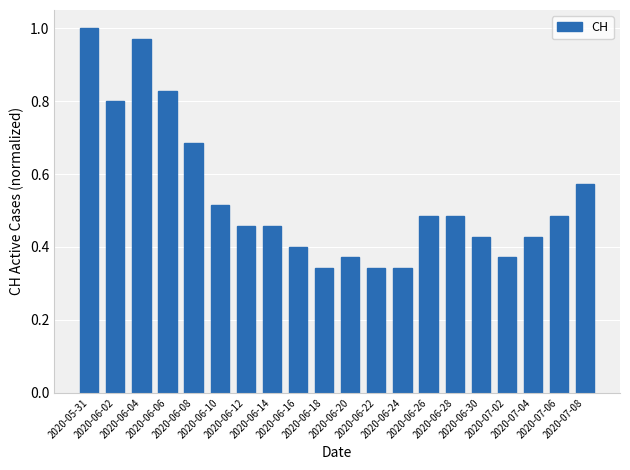

What is the sum of all values?

10.8